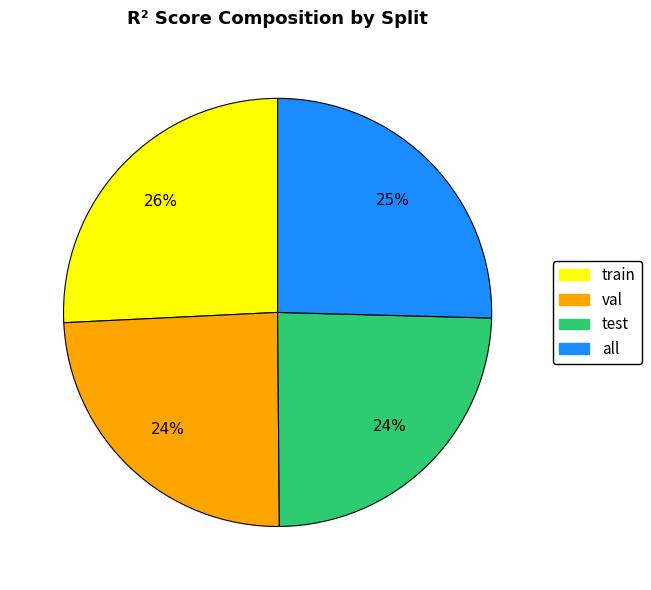

Between all and val, which is larger?

all